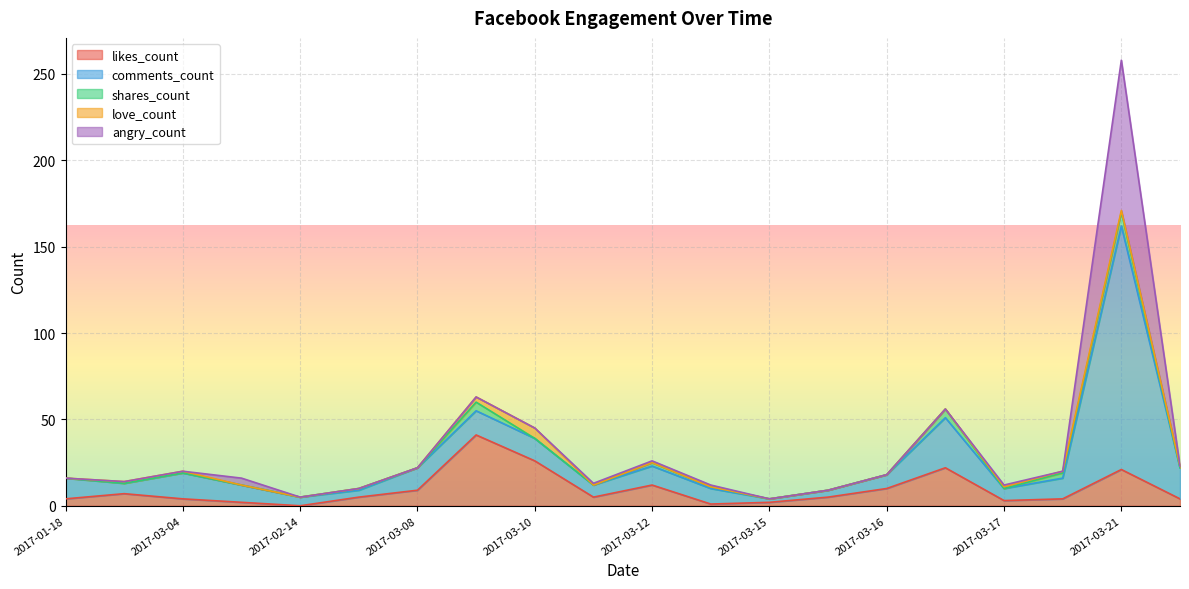

Where is shares_count nearest to the value 4?

2017-03-09